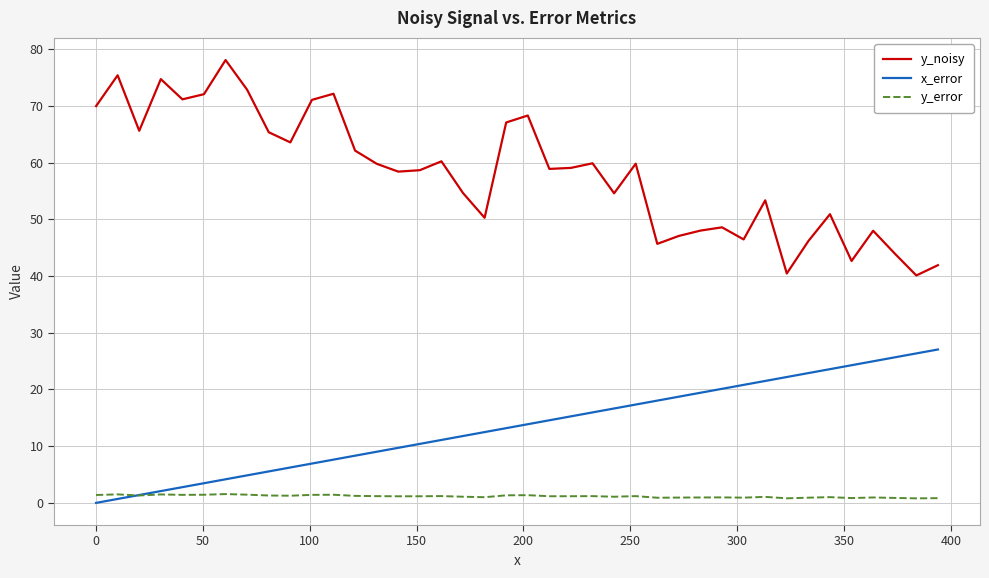

Which series has the largest total across all categories?

y_noisy